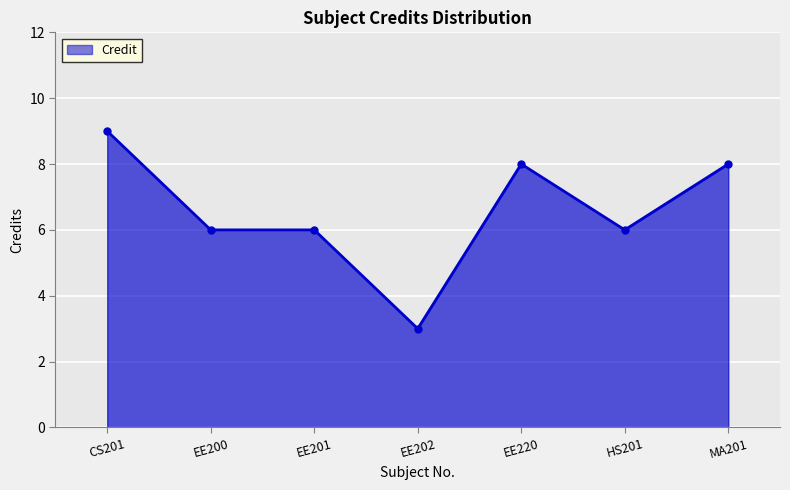

What is the approximate value at EE201?

6